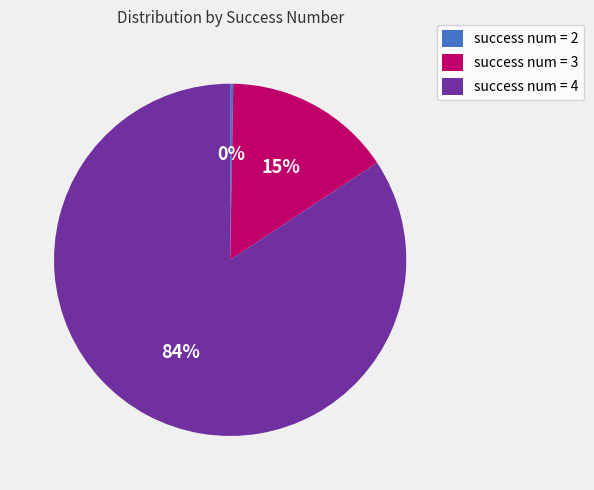

Between success num = 2 and success num = 3, which is larger?

success num = 3